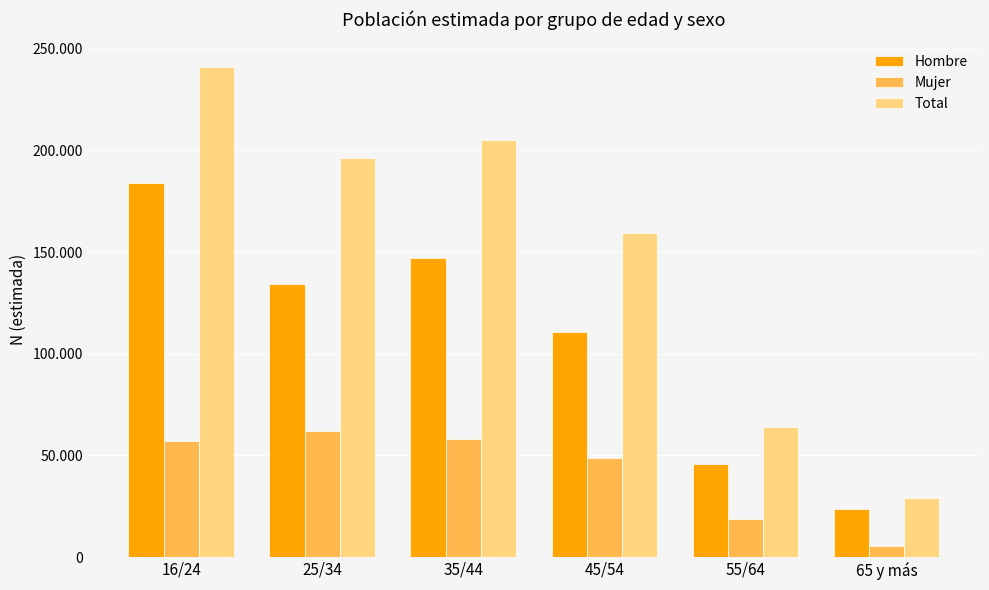

What is the difference between the highest and lowest values at 16/24?

183906